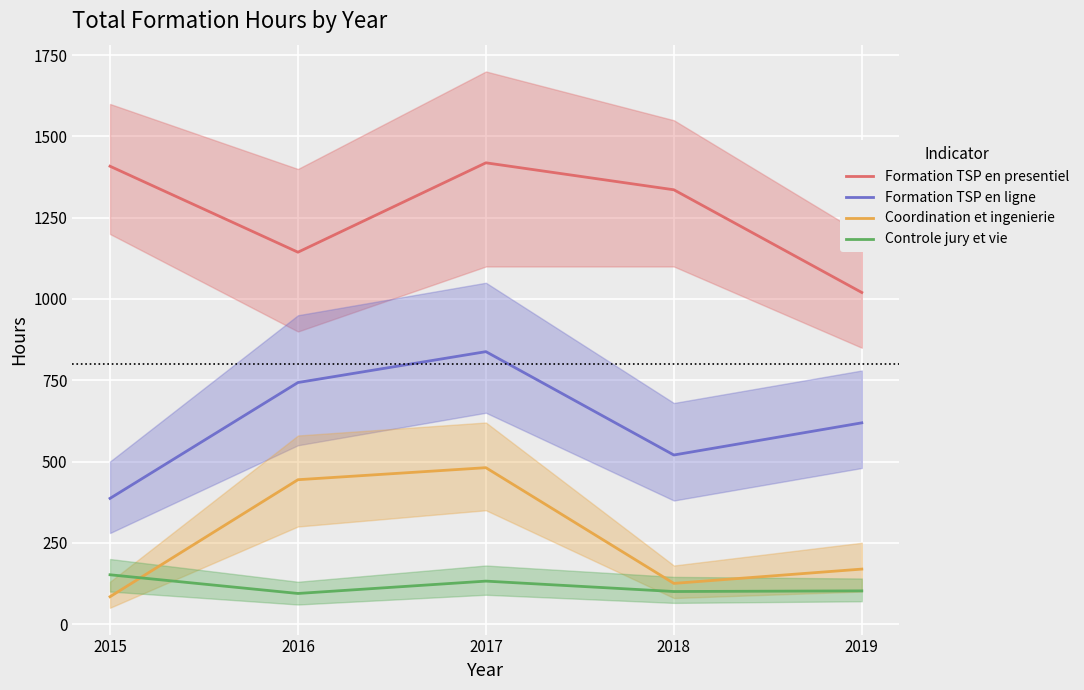

What is the total value across all series at 2019?

1910.0